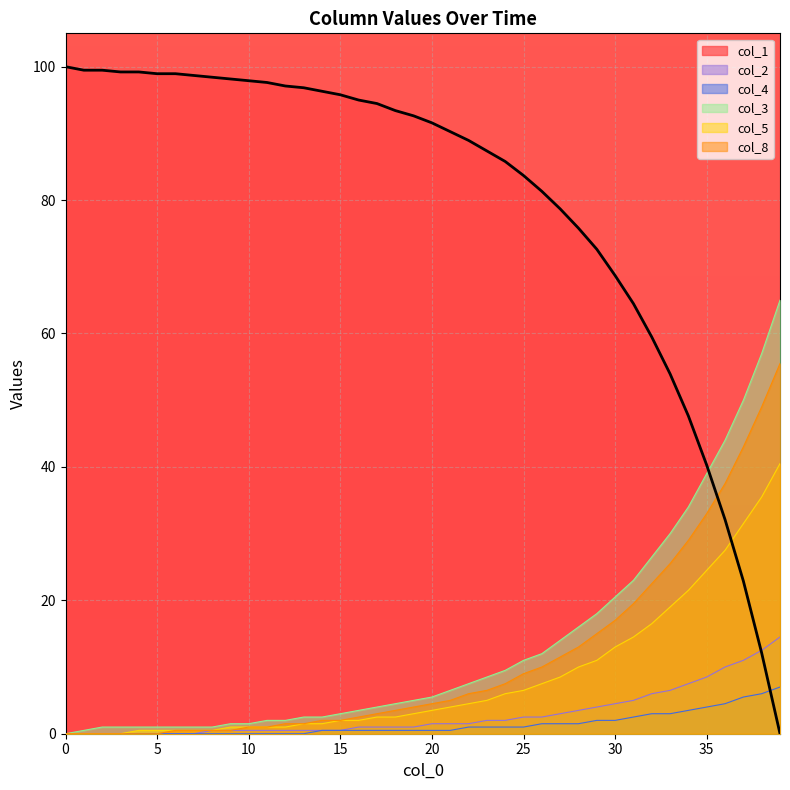

What are all the series names shown in the legend?

col_1, col_2, col_4, col_3, col_5, col_8